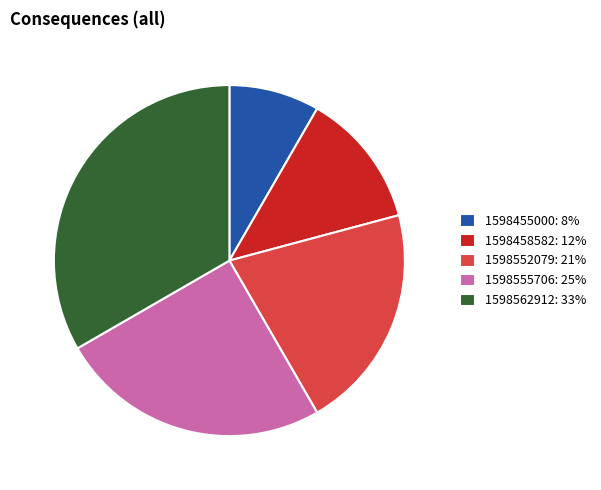

Approximately how many times larger is the value at 1598455000: 8% compared to 1598552079: 21%?

0.4